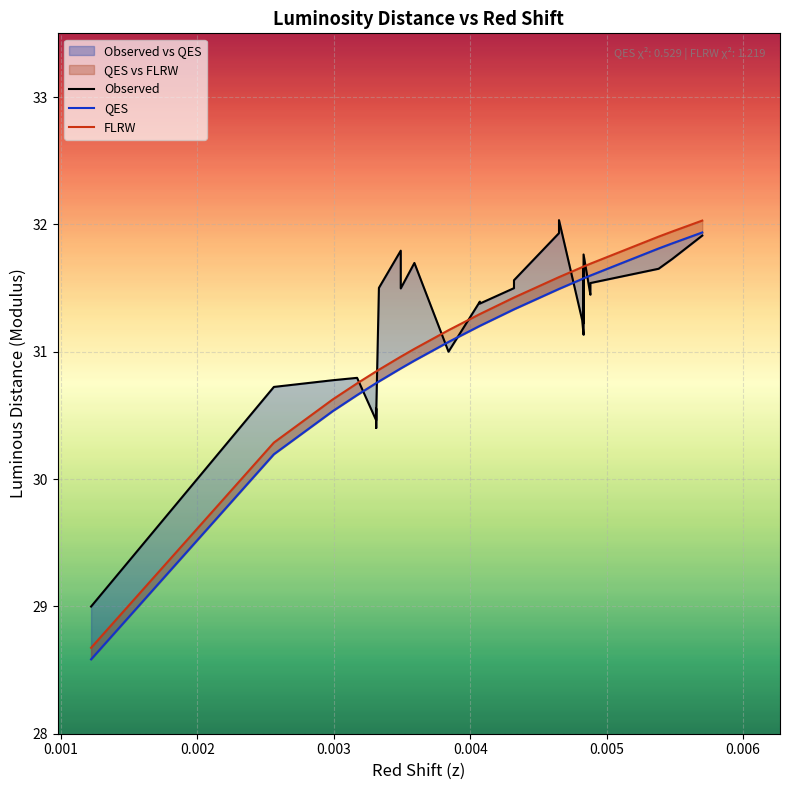

True or false: QES and Observed cross at least once.

True